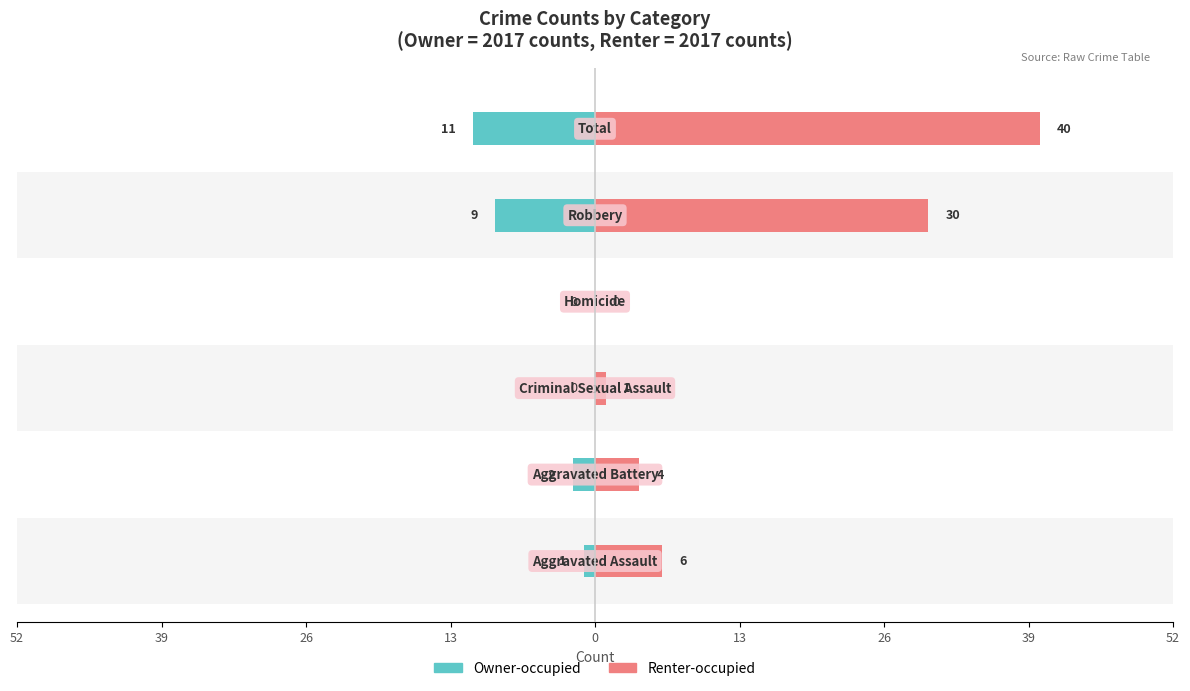

Rank the series at 26 from lowest to highest value.

Owner-occupied, Renter-occupied